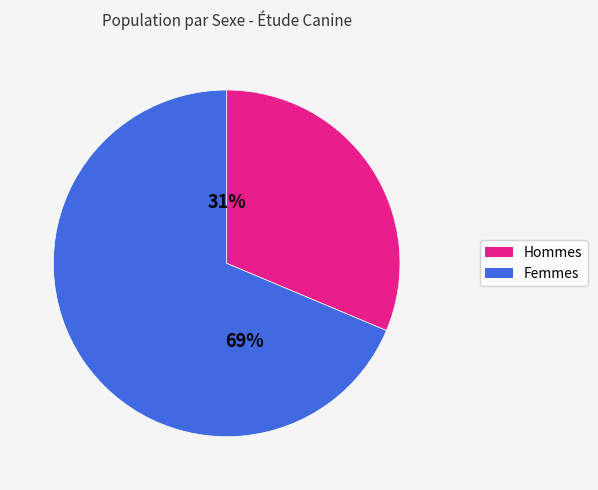

Which slice is the smallest?

Hommes